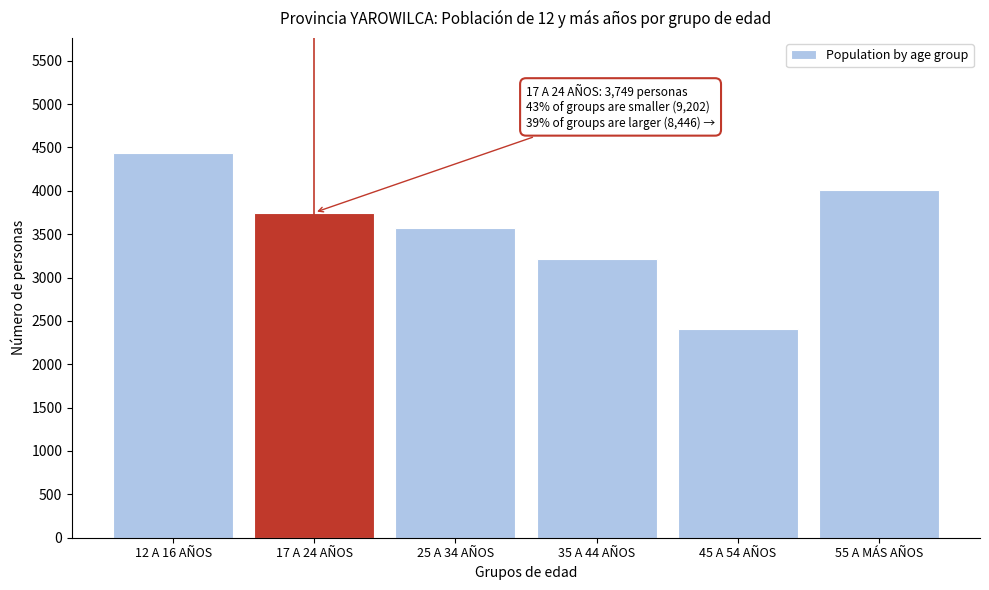

Reading left to right, what are all the values shown in this chart?

12 A 16 AÑOS=4432	17 A 24 AÑOS=3749	25 A 34 AÑOS=3576	35 A 44 AÑOS=3216	45 A 54 AÑOS=2410	55 A MÁS AÑOS=4014